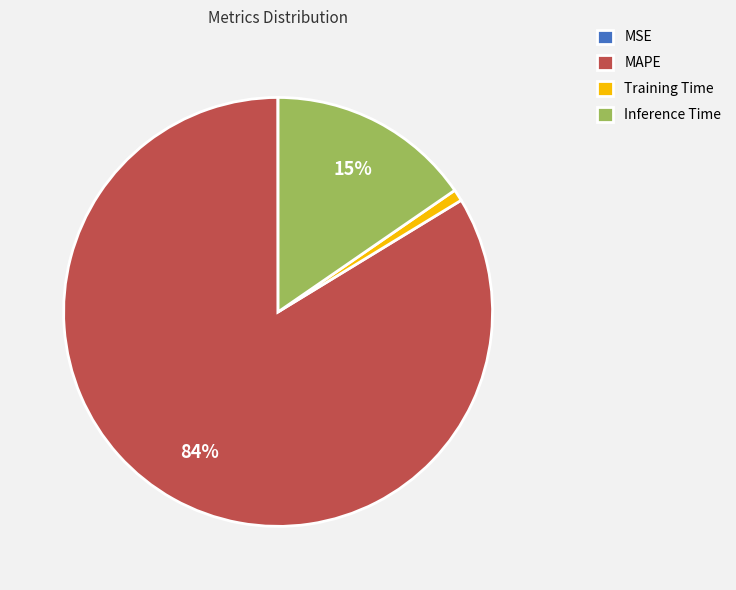

Does any single category account for the majority?

Yes